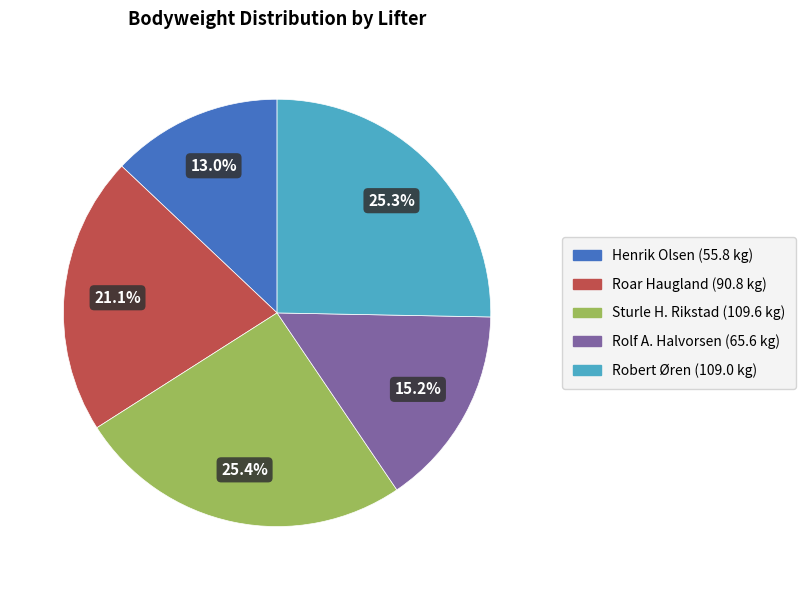

Count the number of slices in the pie.

5